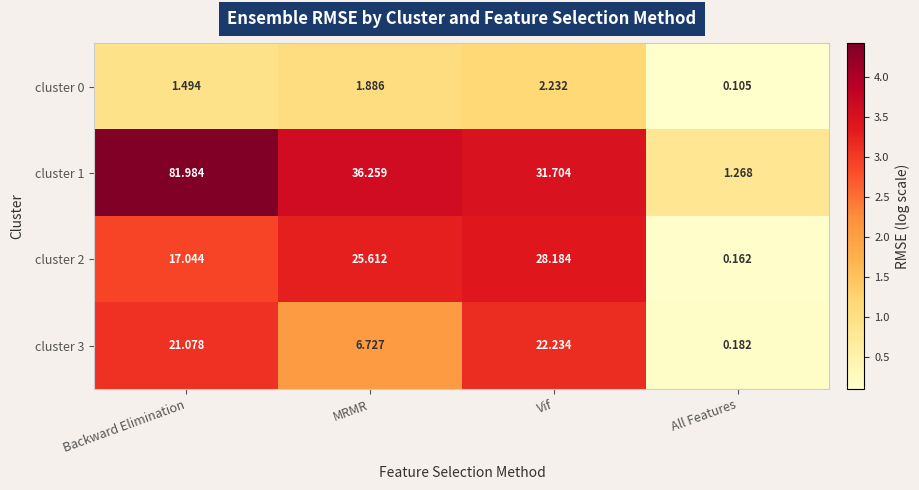

At which category does the chart reach its peak across all series?

Backward Elimination